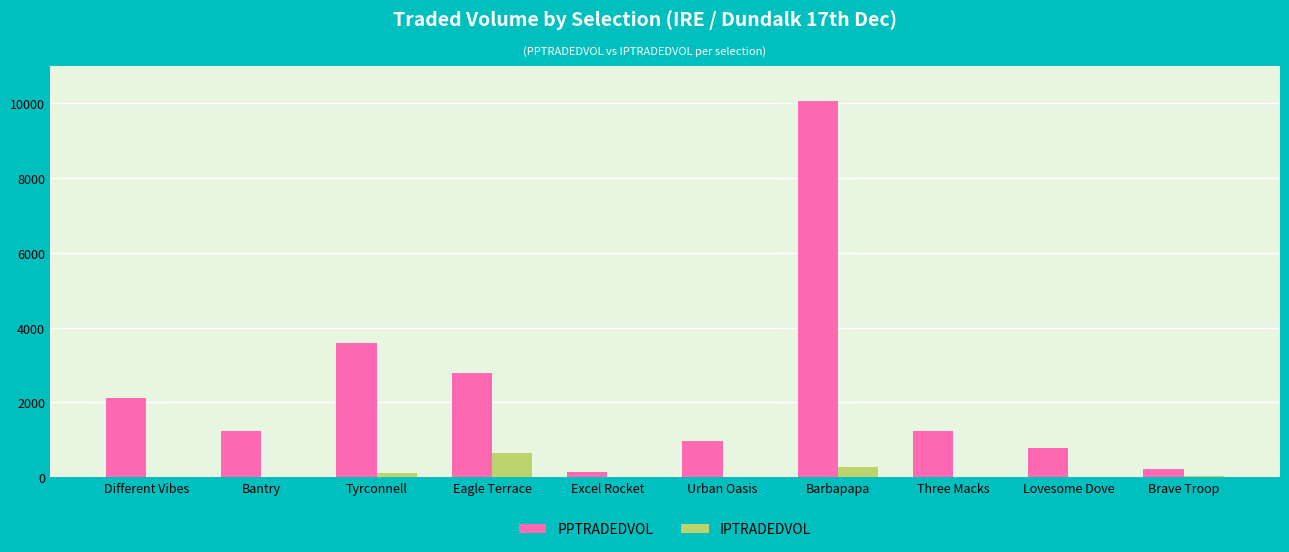

How many groups of bars are there?

10